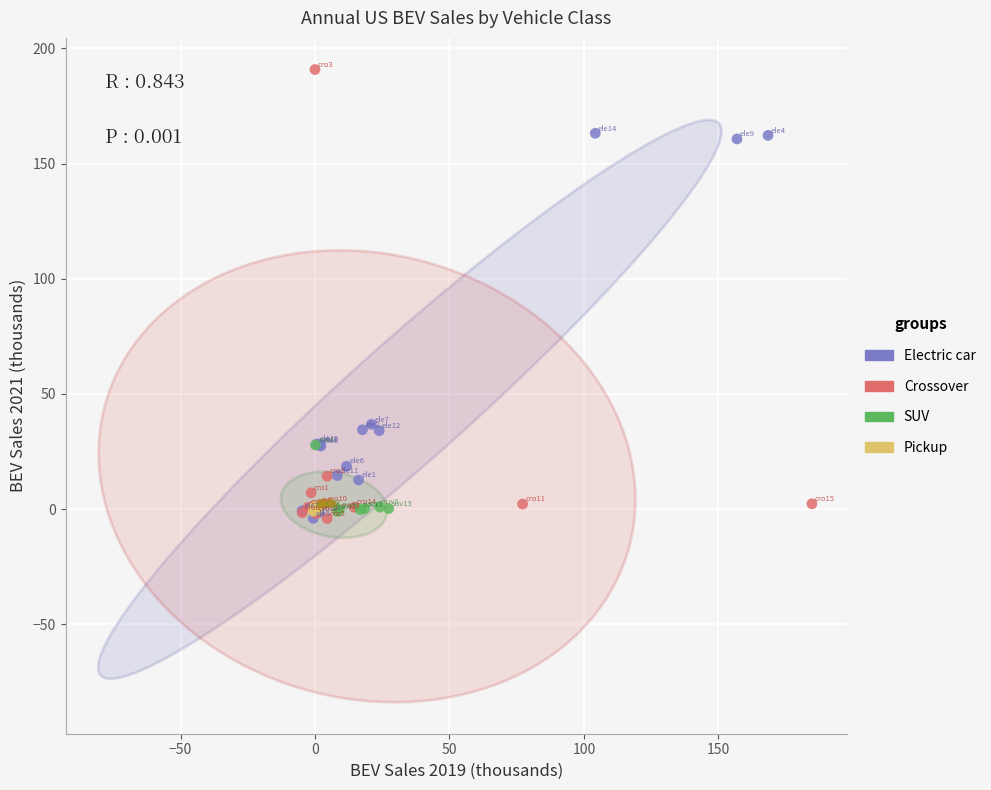

Which series reaches the maximum Y coordinate?

Crossover